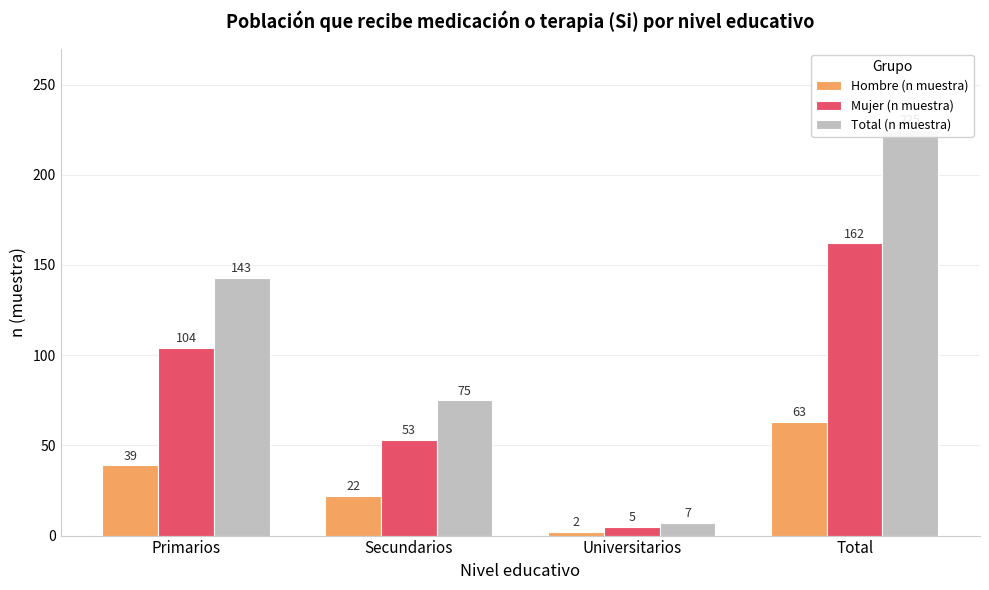

At which category does the chart reach its minimum across all series?

Universitarios